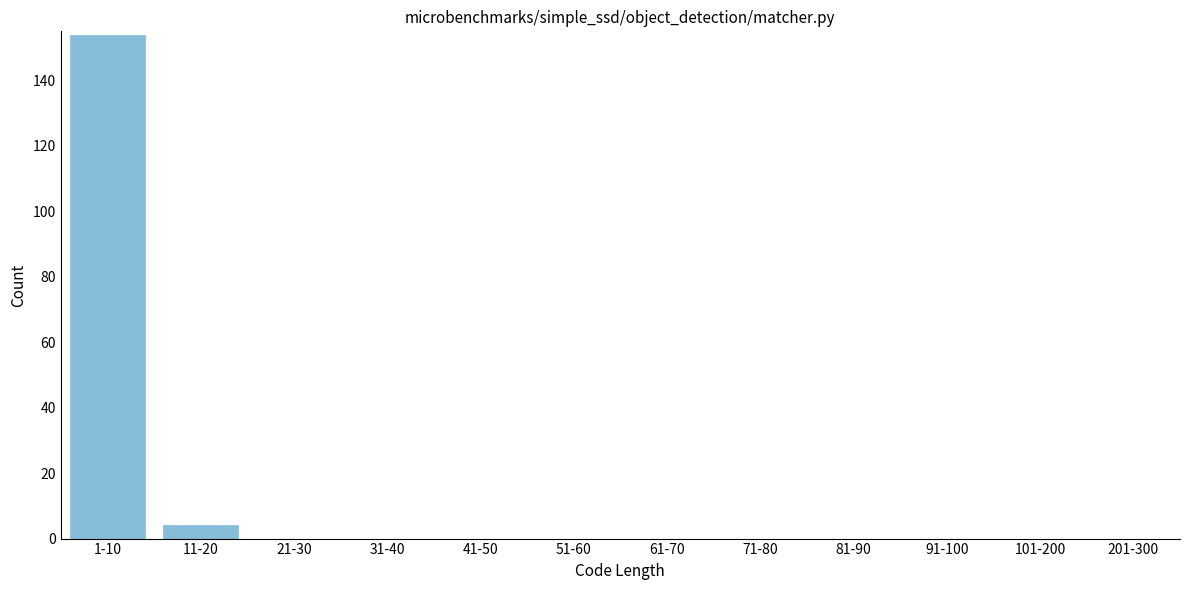

Reading right to left, extract all data points from this chart.

201-300=0	101-200=0	91-100=0	81-90=0	71-80=0	61-70=0	51-60=0	41-50=0	31-40=0	21-30=0	11-20=4	1-10=154